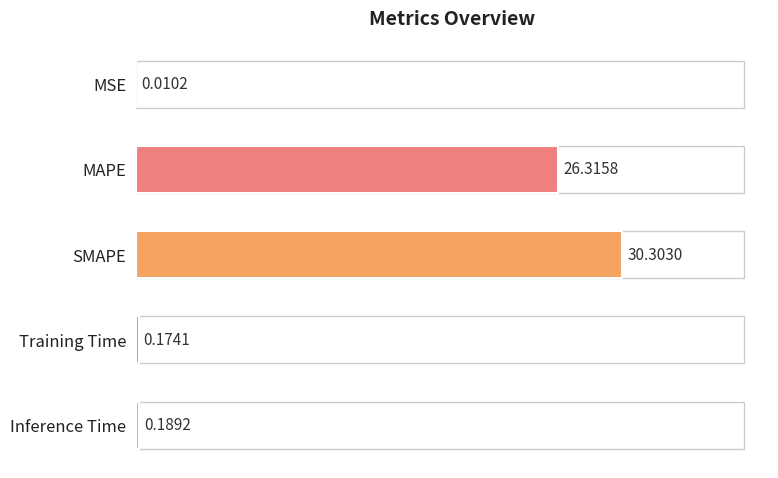

At which label is the value closest to 15?

MAPE